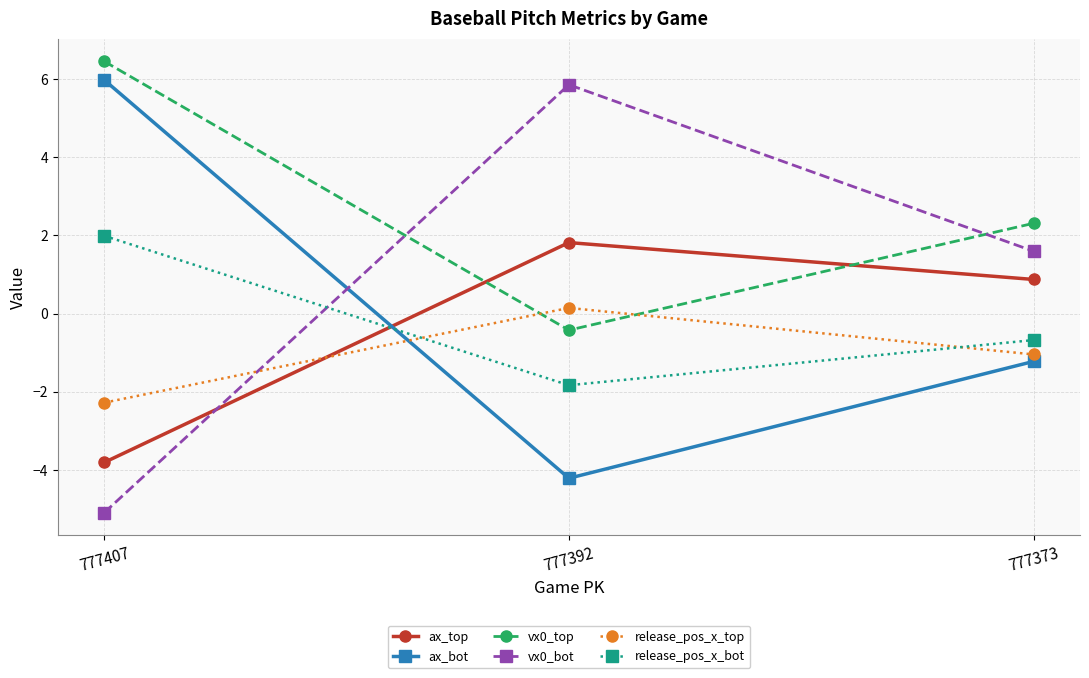

What is the value of the release_pos_x_bot point at the 1st from the left?

2.0